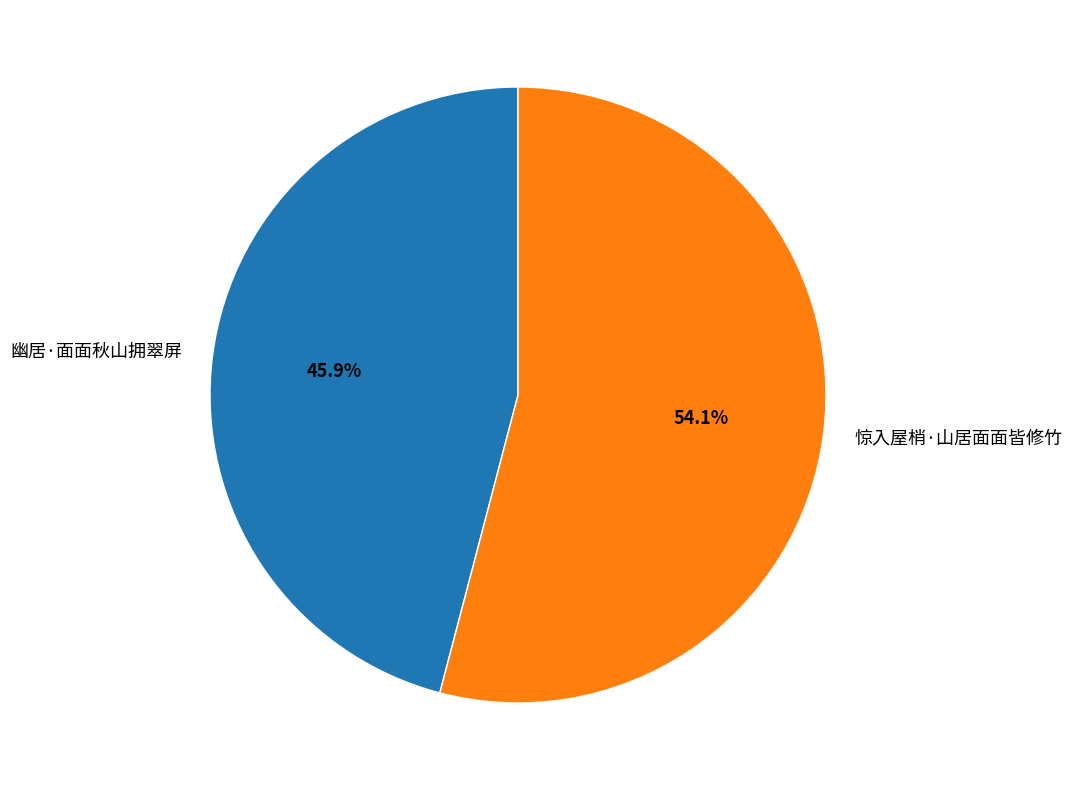

What percentage is the 幽居·面面秋山拥翠屏 slice, to the nearest percent?

46%